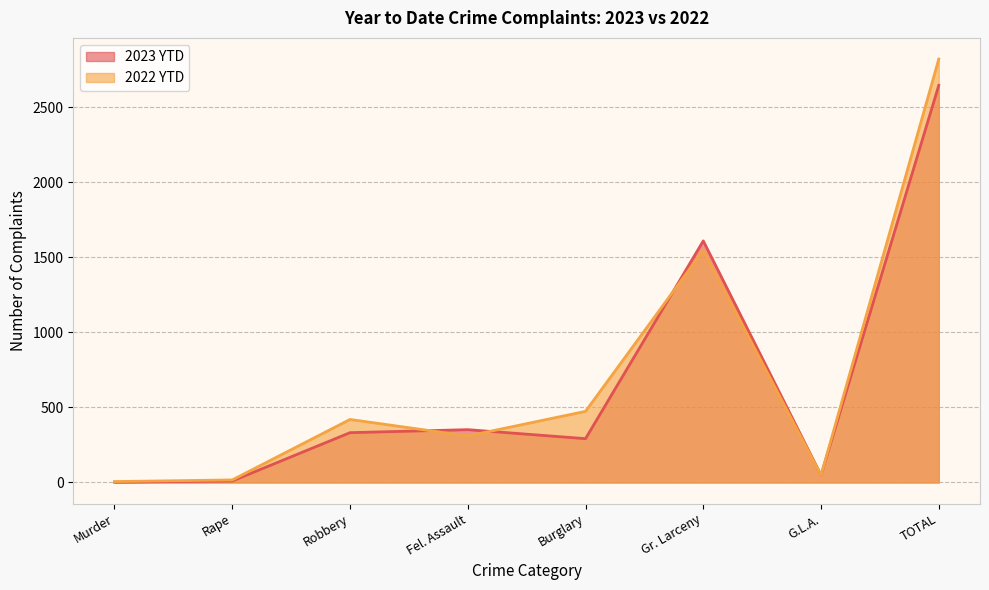

In 2023 YTD, how many points are lower than both neighbors (excluding endpoints)?

2